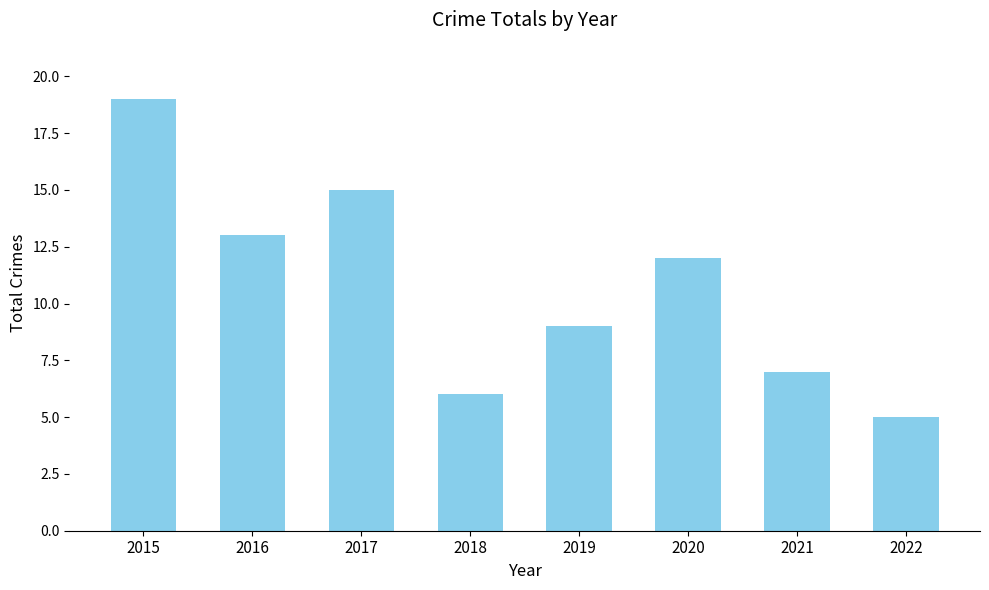

What is the difference between the second highest and second lowest values?

9